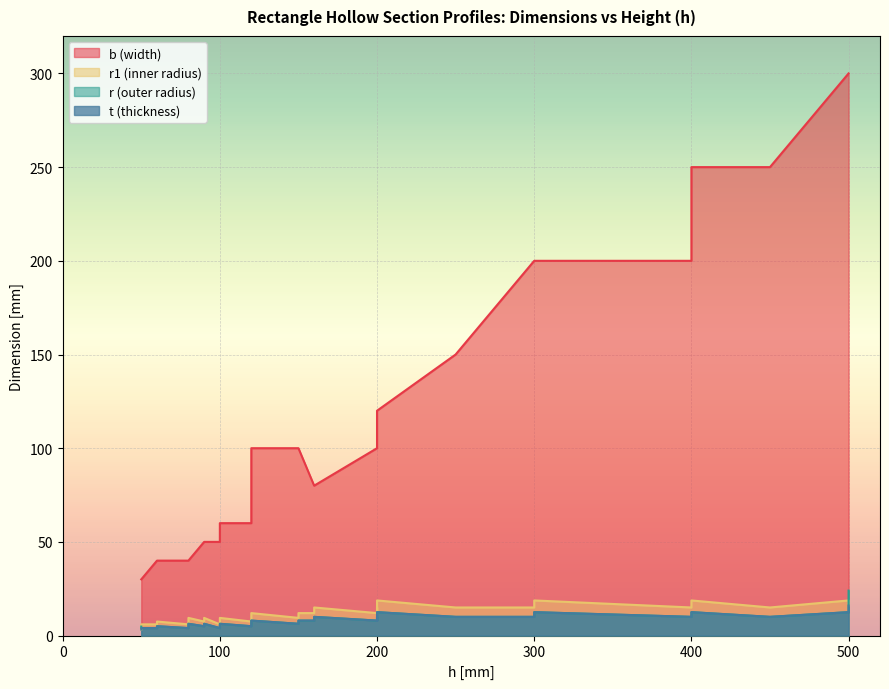

The t series shows 9.9 at 90. True or false?

False